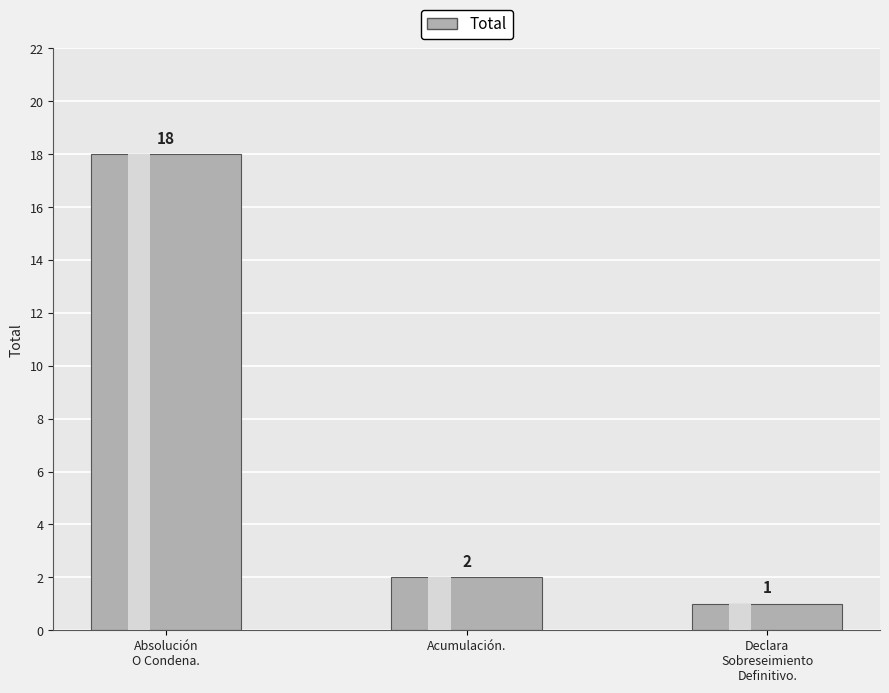

What is the change in value from Acumulación. to Declara Sobreseimiento Definitivo.?

-1